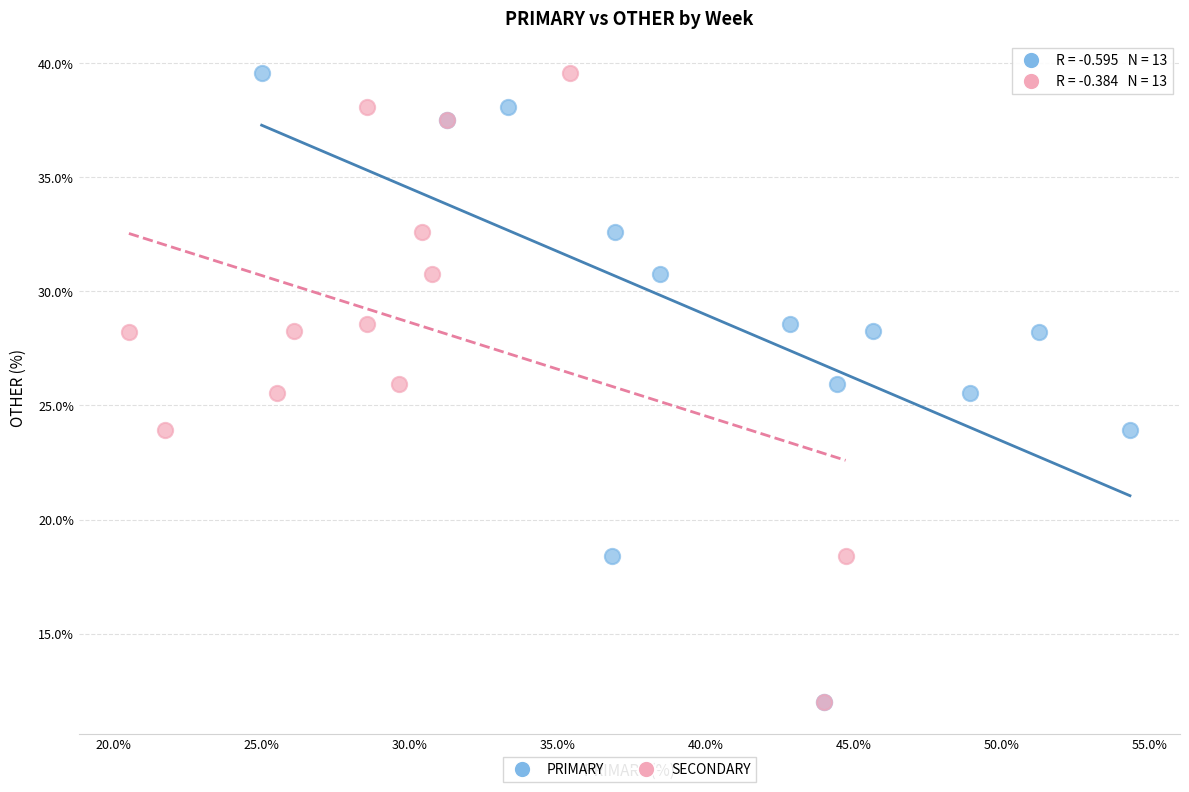

What are all the series names shown in the legend?

PRIMARY, SECONDARY